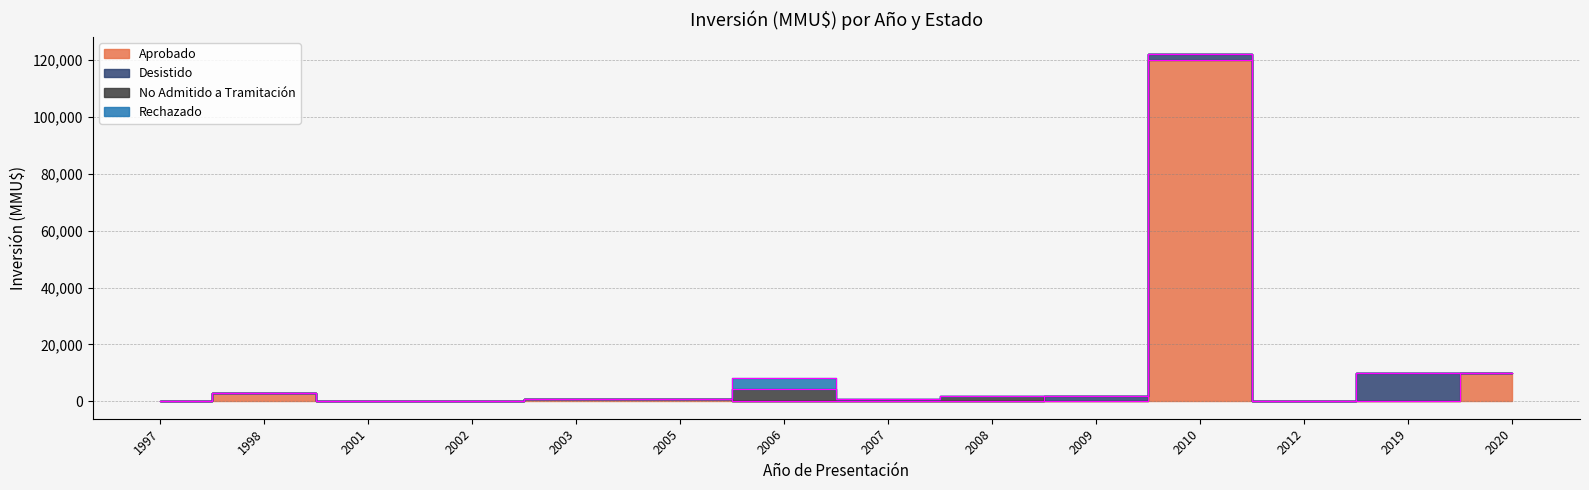

What is the difference between the maximum and minimum values in the No Admitido a Tramitación series?

4200